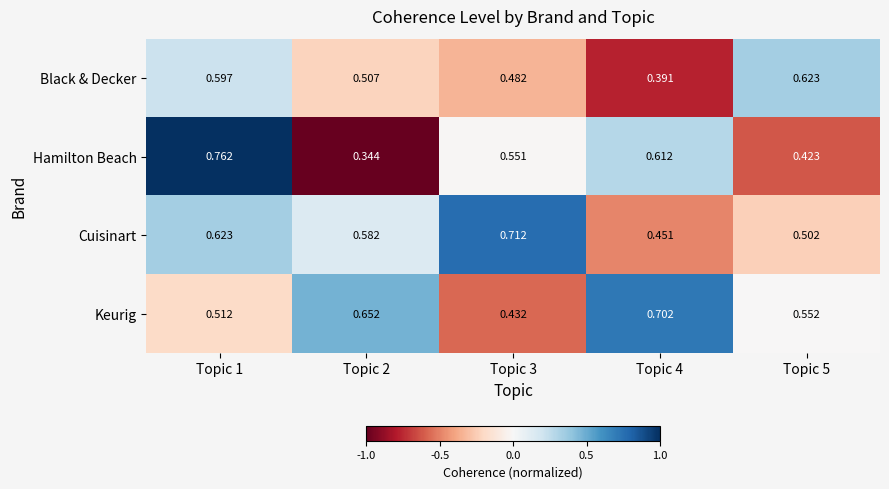

Which series has the widest spread of values?

Hamilton Beach